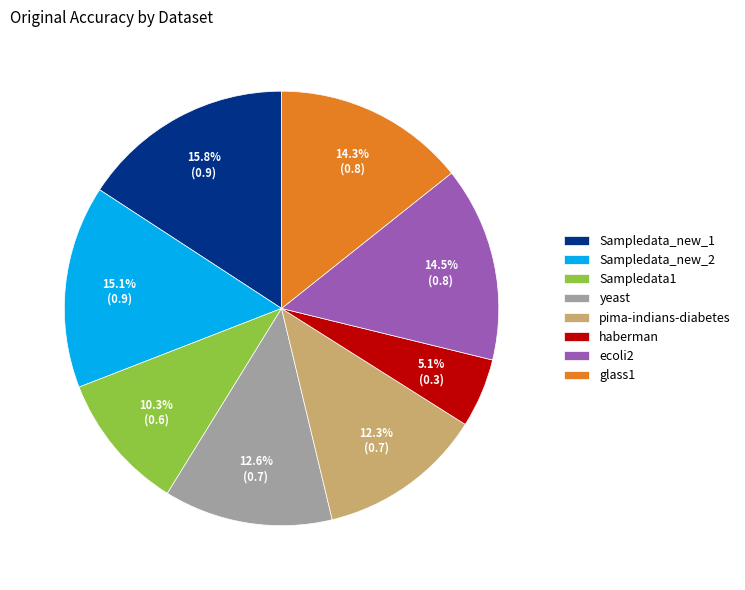

To the nearest percent, what percentage of the pie is Sampledata1?

10%